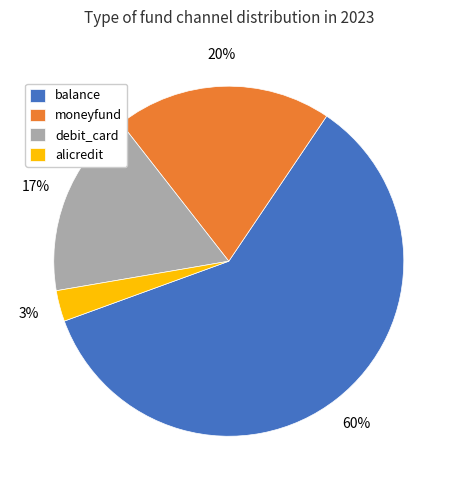

How many slices are in this pie chart?

4